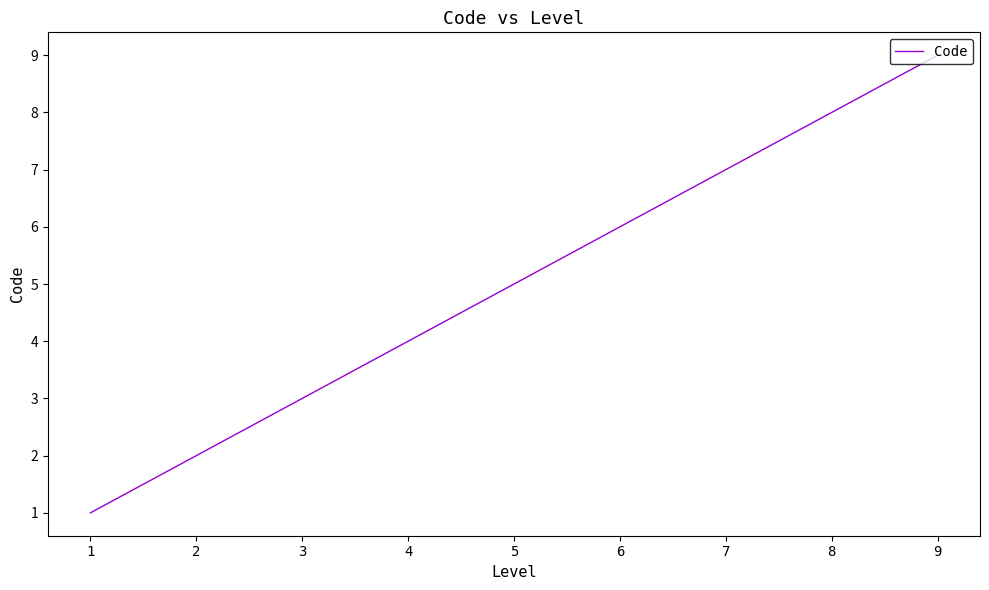

At which category does the chart reach its minimum across all series?

1